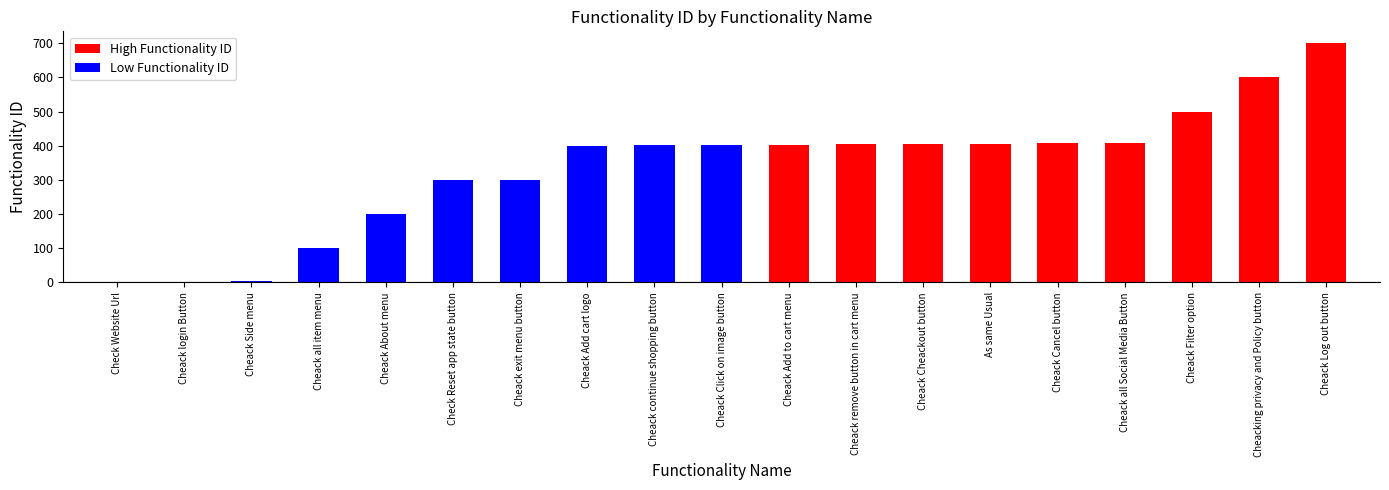

The value at Check Reset app state button is 515. True or false?

False